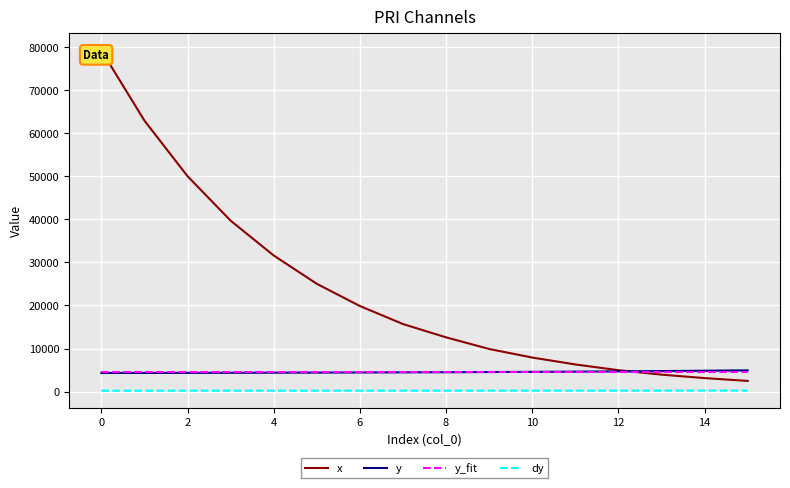

What is the minimum value for y_fit?

4527.4